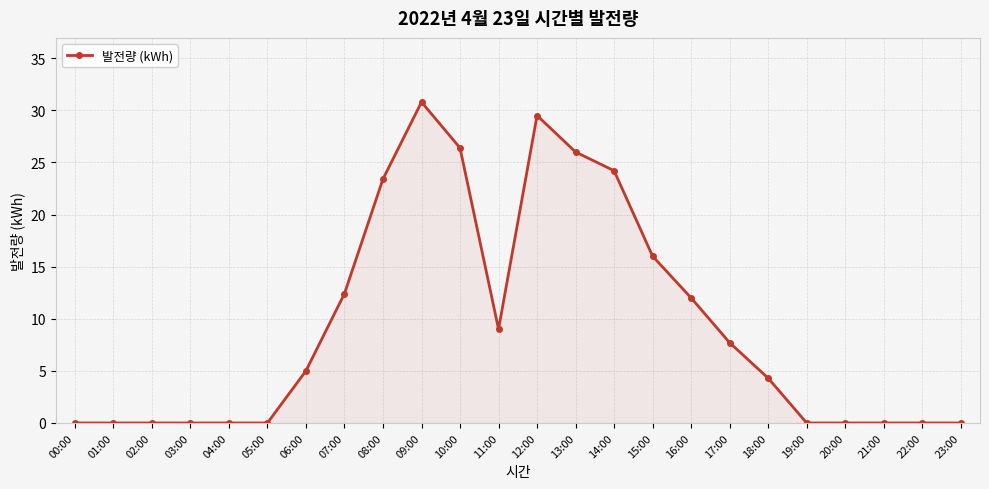

What is the change in value from 08:00 to 22:00?

-23.4